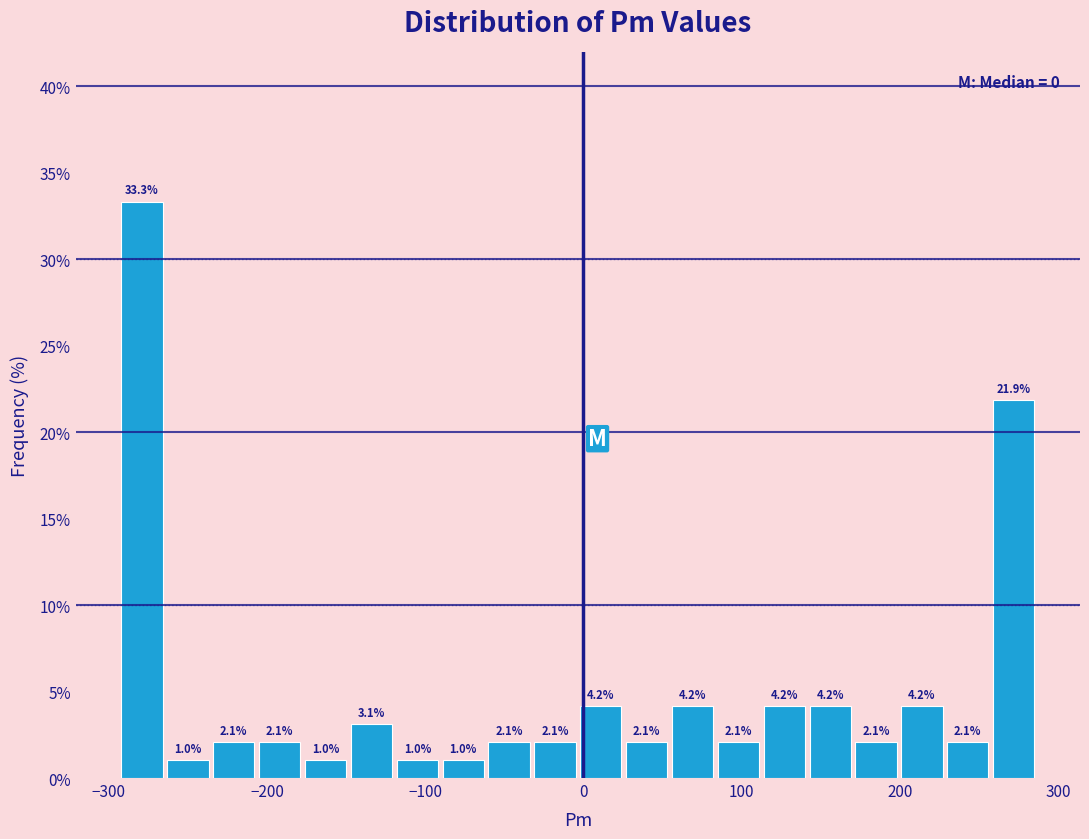

Read against the x-axis, roughly where is the centre of the tallest bar?

-280